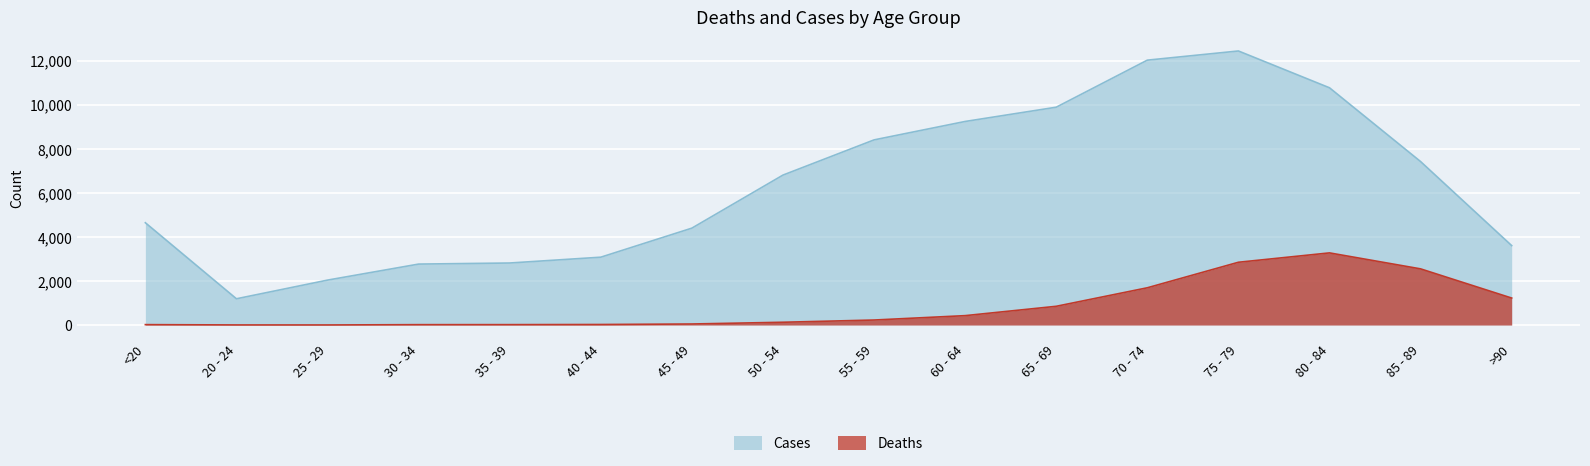

True or false: Cases and Deaths cross at least once.

False